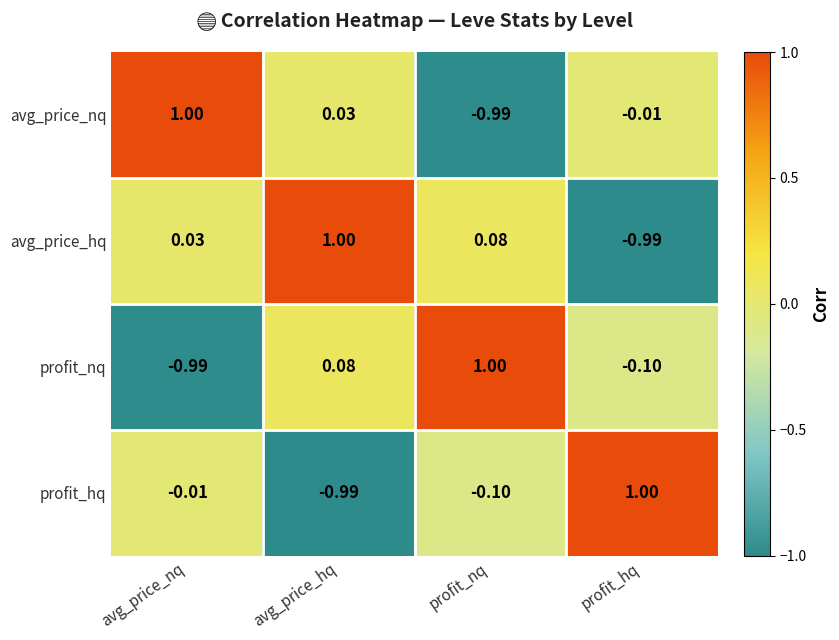

Rank the series at avg_price_nq from highest to lowest value.

avg_price_nq, avg_price_hq, profit_hq, profit_nq